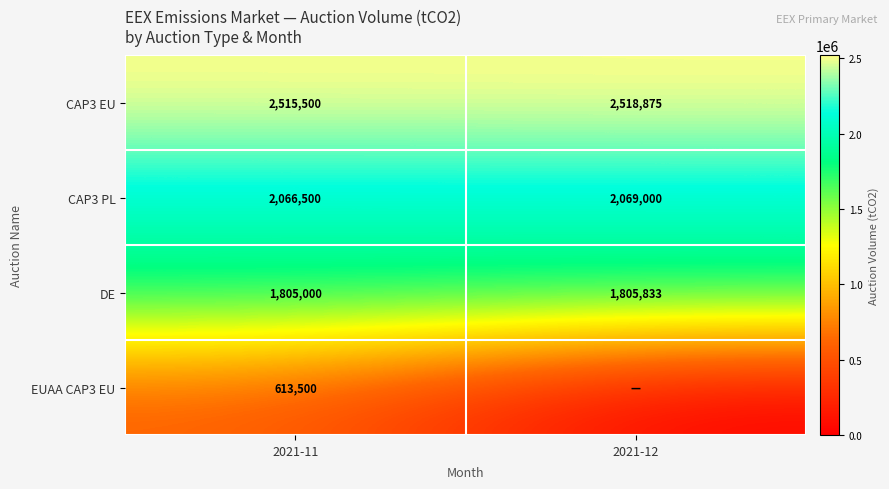

At which label does CAP3 EU reach its minimum?

2021-11